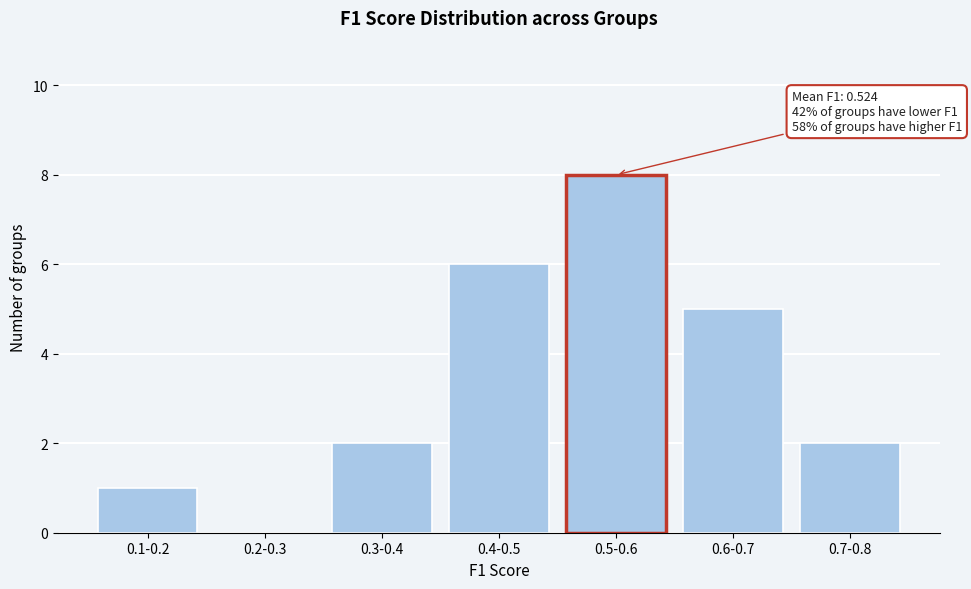

Reading left to right, transcribe all the data shown in this chart.

0.1-0.2=1	0.2-0.3=0	0.3-0.4=2	0.4-0.5=6	0.5-0.6=8	0.6-0.7=5	0.7-0.8=2